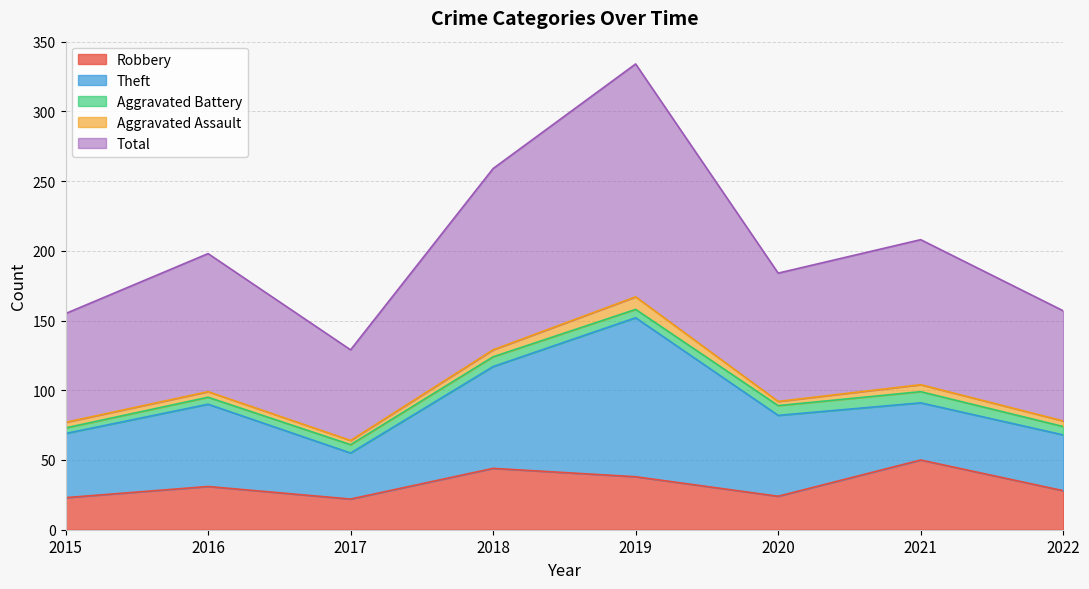

How many lines are shown in the chart?

5